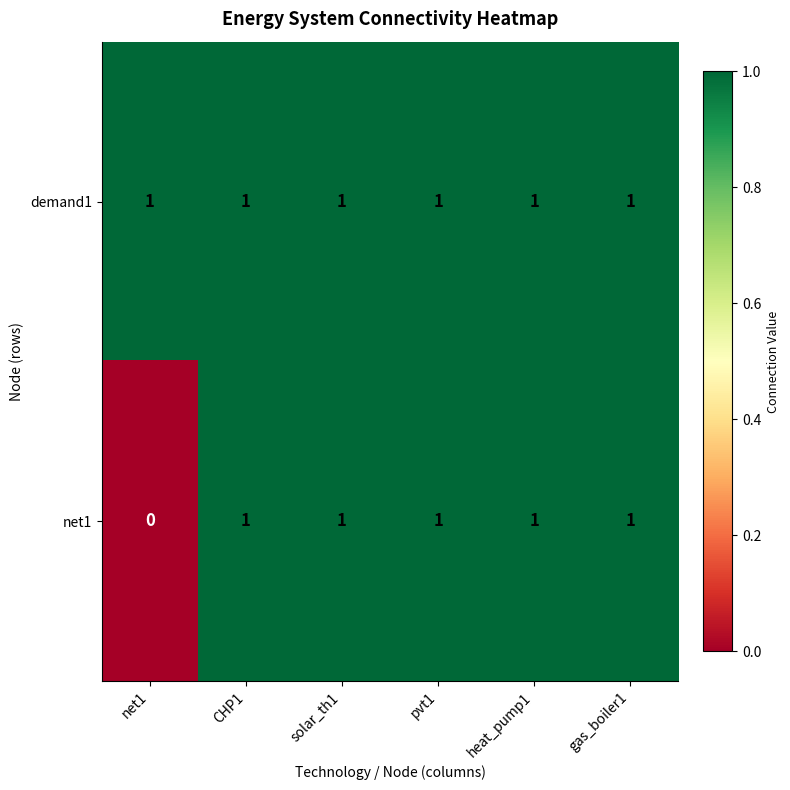

List the series in order of their overall mean, lowest first.

net1, demand1